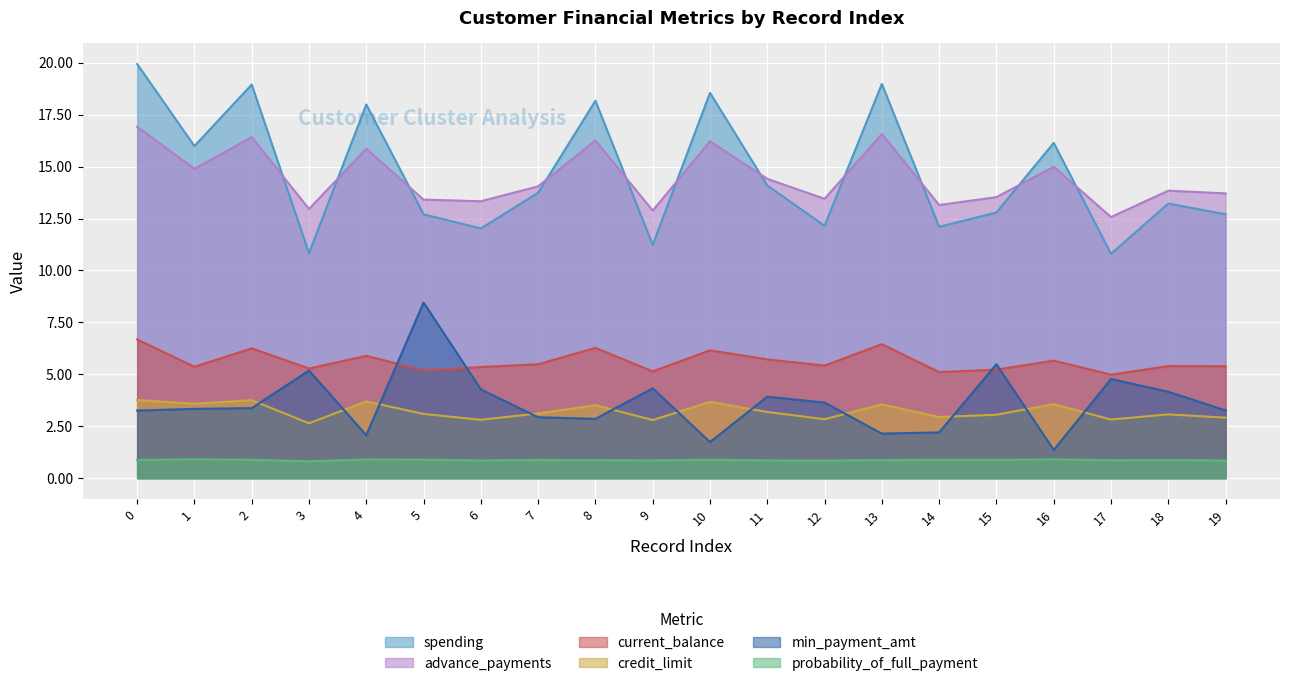

Does the chart display data point markers on the line(s)?

No